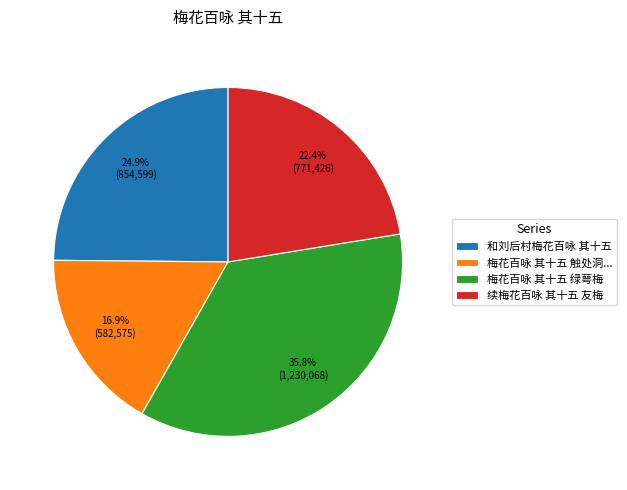

To the nearest percent, what is the combined percentage of 和刘后村梅花百咏 其十五 and 梅花百咏 其十五 绿萼梅?

61%